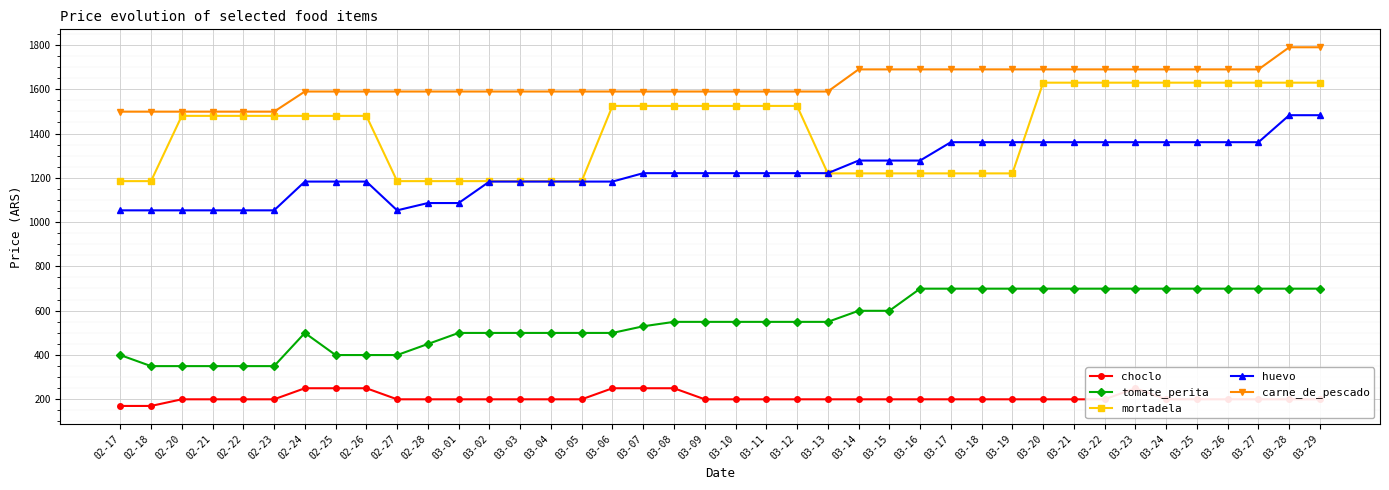

True or false: tomate_perita and choclo cross at least once.

False